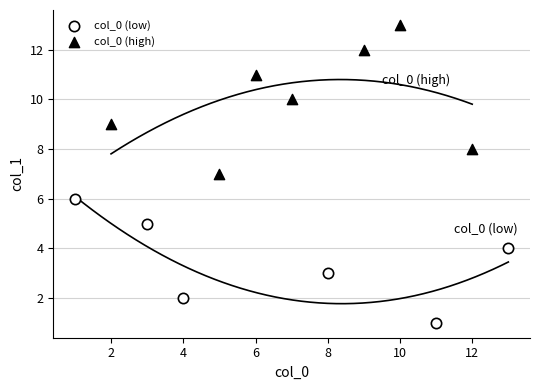

What are all the series names shown in the legend?

col_0 (low), col_0 (high)